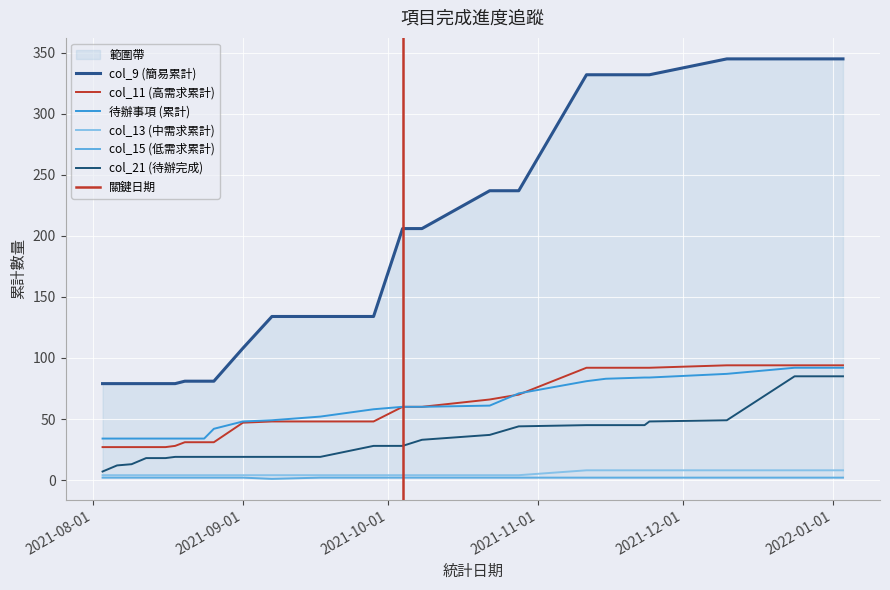

Reading right to left, extract all data points from this chart.

col_9 (簡易累計): 345	345	345	332	332	332	332	237	237	206	206	134	134	134	108	81	81	81	81	79	79	79	79	79	79
col_11 (高需求累計): 94	94	94	92	92	92	92	70	66	60	60	48	48	48	47	31	31	31	31	28	27	27	27	27	27
待辦事項 (累計): 92	92	87	84	84	83	81	71	61	60	60	58	52	49	48	42	34	34	34	34	34	34	34	34	34
col_13 (中需求累計): 8	8	8	8	8	8	8	4	4	4	4	4	4	4	4	4	4	4	4	4	4	4	4	4	4
col_15 (低需求累計): 2	2	2	2	2	2	2	2	2	2	2	2	2	1	2	2	2	2	2	2	2	2	2	2	2
col_21 (待辦完成): 85	85	49	48	45	45	45	44	37	33	28	28	19	19	19	19	19	19	19	19	18	18	13	12	7